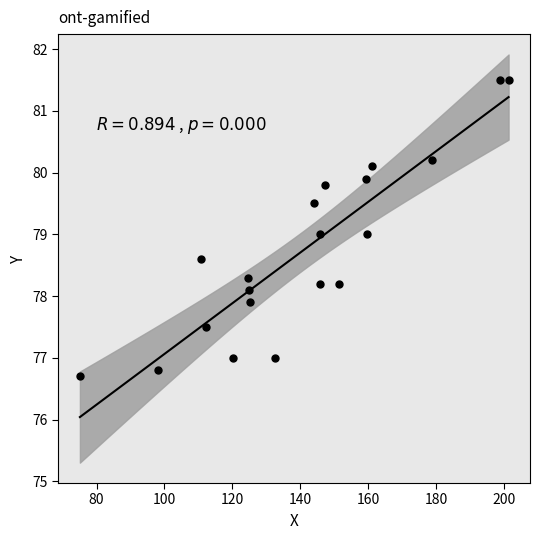

What is the range of Y values (max minus min)?

4.8